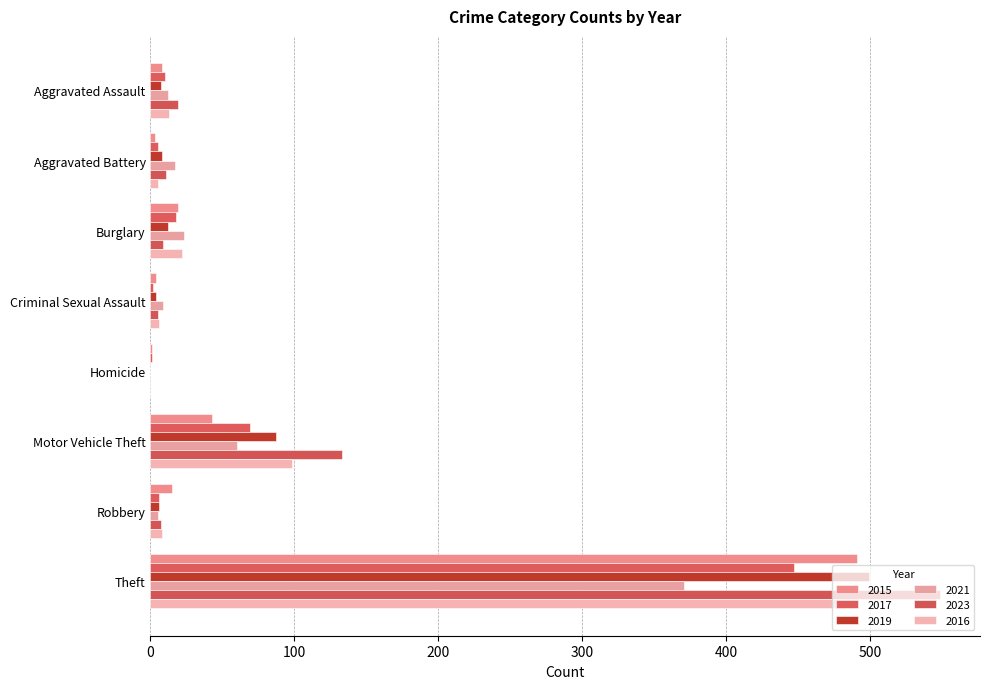

Count the number of data series in this chart.

6